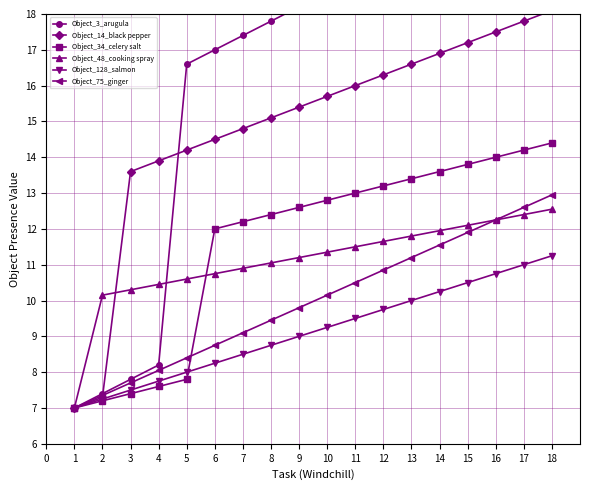

What are all the series names shown in the legend?

Object_3_arugula, Object_14_black pepper, Object_34_celery salt, Object_48_cooking spray, Object_128_salmon, Object_75_ginger